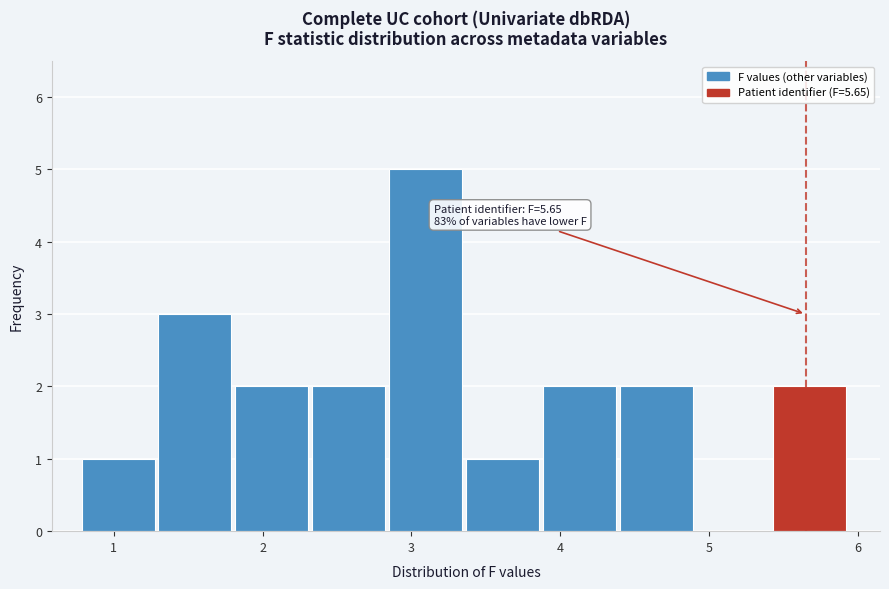

Which range on the x-axis has the tallest bar?

2.9 to 3.4